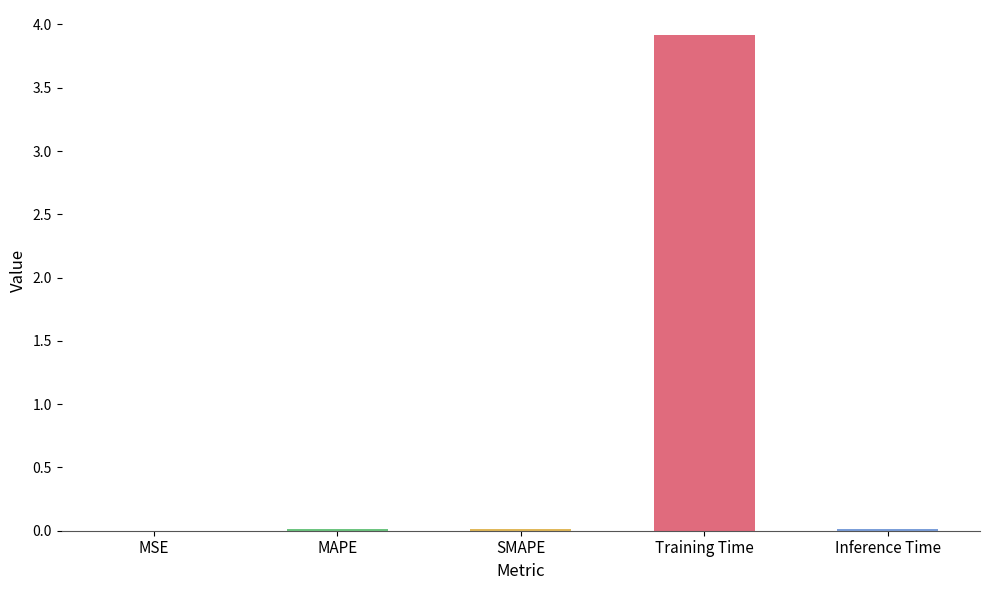

What is the sum of all values?

4.0